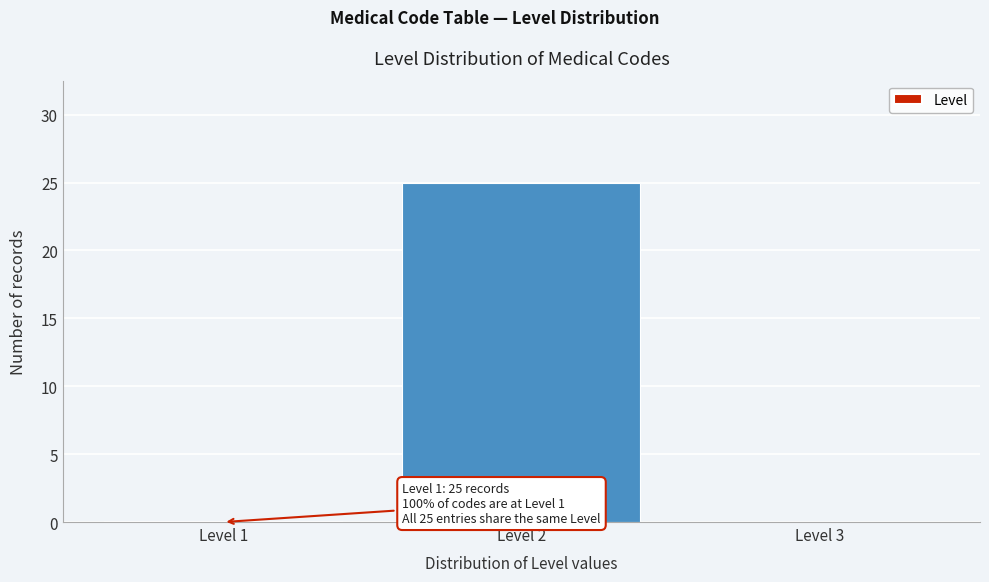

Reading left to right, transcribe all the data shown in this chart.

Level 1=0	Level 2=25	Level 3=0